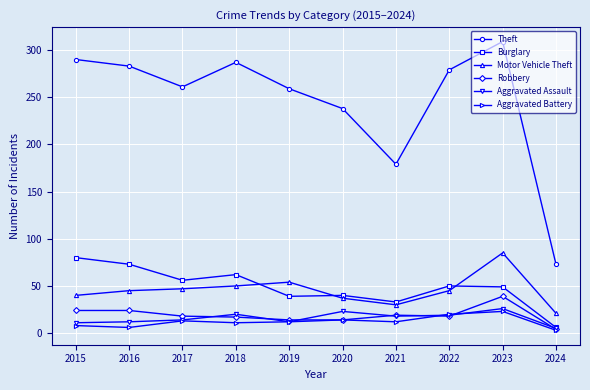

Which series has the largest total across all categories?

Theft